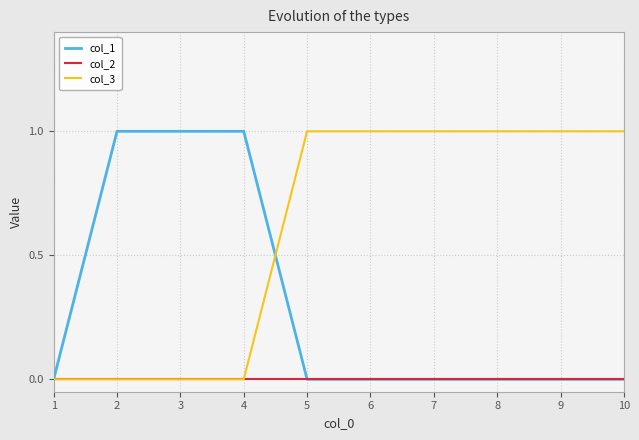

Reading left to right, list all the values displayed in this chart.

col_1: 1=0	2=1	3=1	4=1	5=0	6=0	7=0	8=0	9=0	10=0
col_2: 1=0	2=0	3=0	4=0	5=0	6=0	7=0	8=0	9=0	10=0
col_3: 1=0	2=0	3=0	4=0	5=1	6=1	7=1	8=1	9=1	10=1